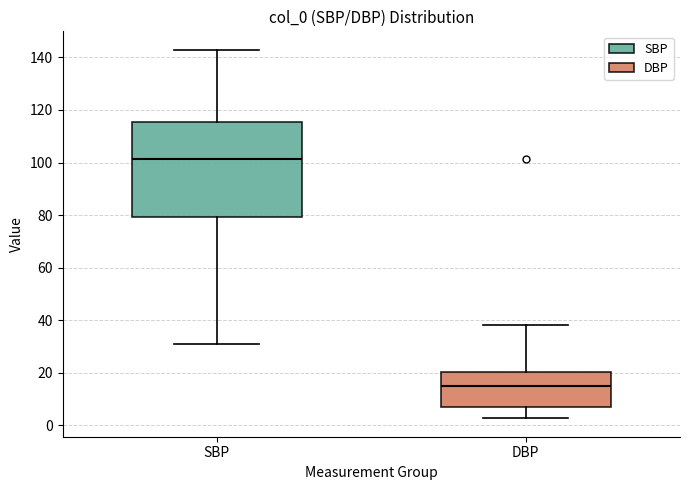

Which box has the highest median line?

SBP